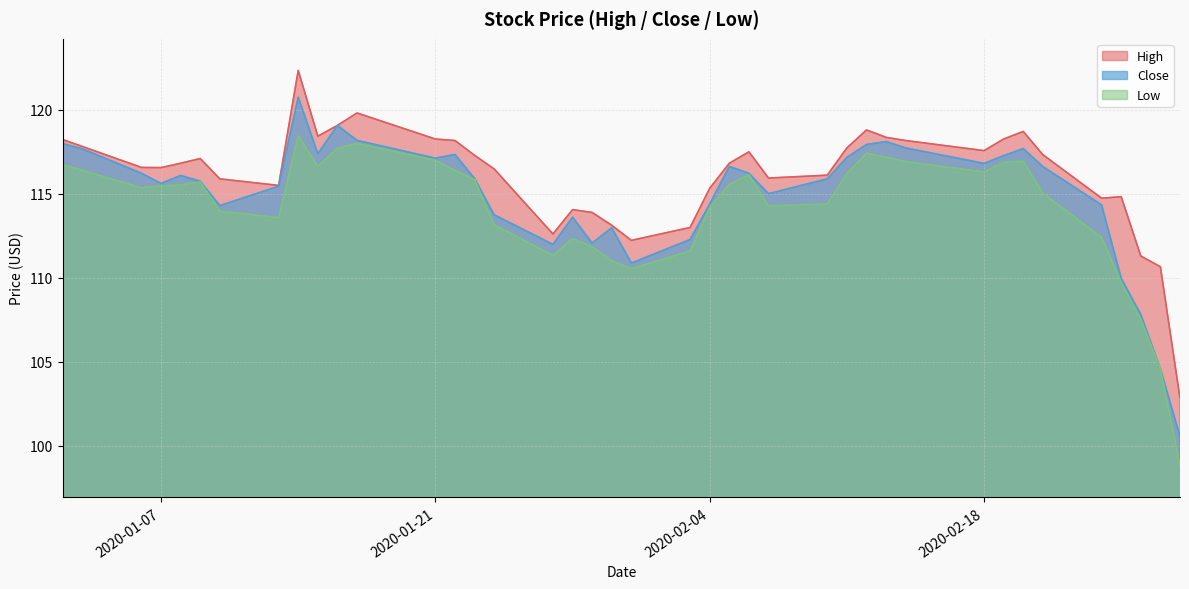

Is the value of High at 2020-02-18 greater than the value of Close at 2020-01-07?

Yes